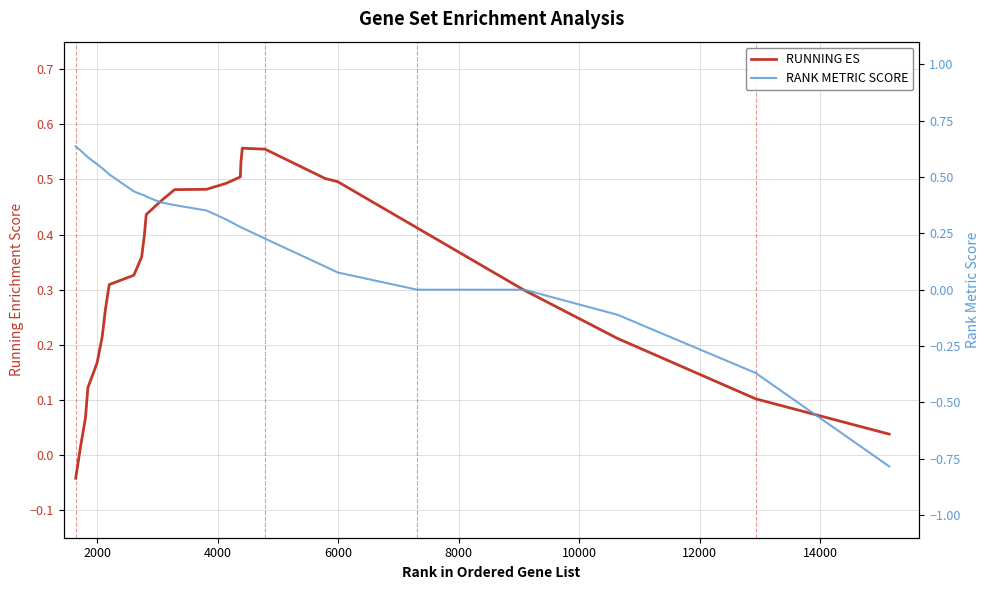

The value of RUNNING ES at 10000 is 0.3. True or false?

False